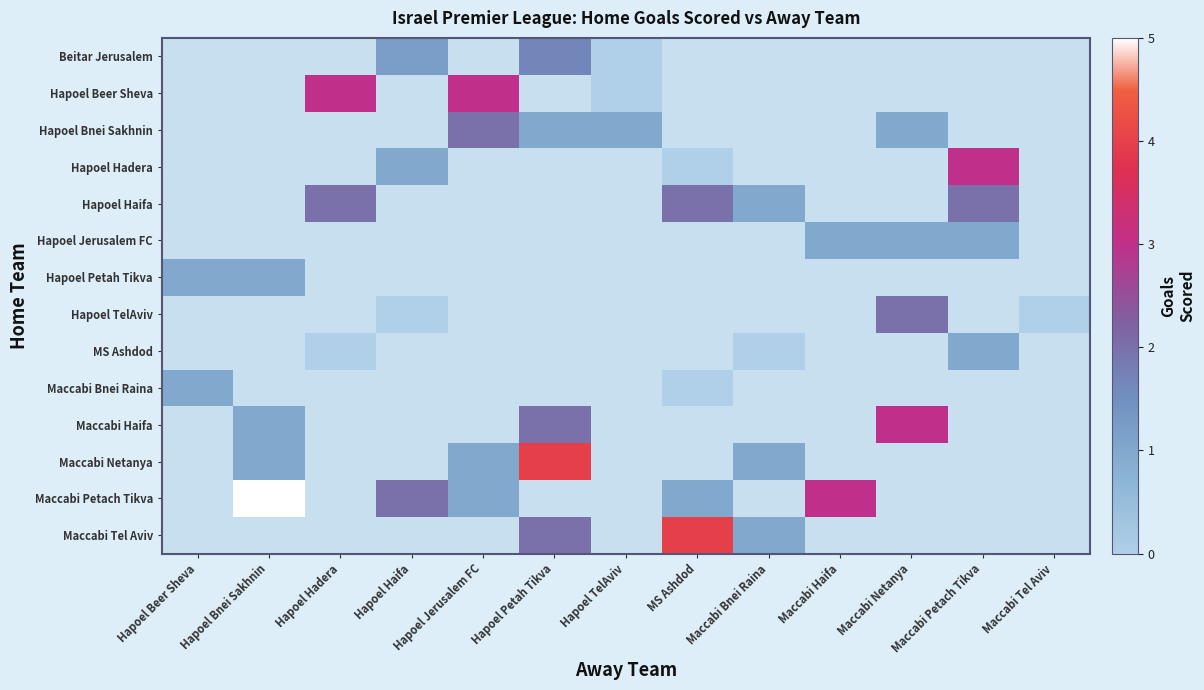

Reading left to right, list all the values displayed in this chart.

Beitar Jerusalem: Hapoel Beer Sheva=-1.0	Hapoel Bnei Sakhnin=-1.0	Hapoel Hadera=-1.0	Hapoel Haifa=1.2	Hapoel Jerusalem FC=-1.0	Hapoel Petah Tikva=1.6	Hapoel TelAviv=0.0	MS Ashdod=-1.0	Maccabi Bnei Raina=-1.0	Maccabi Haifa=-1.0	Maccabi Netanya=-1.0	Maccabi Petach Tikva=-1.0	Maccabi Tel Aviv=-1.0
Hapoel Beer Sheva: Hapoel Beer Sheva=-1.0	Hapoel Bnei Sakhnin=-1.0	Hapoel Hadera=3.0	Hapoel Haifa=-1.0	Hapoel Jerusalem FC=3.0	Hapoel Petah Tikva=-1.0	Hapoel TelAviv=0.0	MS Ashdod=-1.0	Maccabi Bnei Raina=-1.0	Maccabi Haifa=-1.0	Maccabi Netanya=-1.0	Maccabi Petach Tikva=-1.0	Maccabi Tel Aviv=-1.0
Hapoel Bnei Sakhnin: Hapoel Beer Sheva=-1.0	Hapoel Bnei Sakhnin=-1.0	Hapoel Hadera=-1.0	Hapoel Haifa=-1.0	Hapoel Jerusalem FC=2.0	Hapoel Petah Tikva=1.0	Hapoel TelAviv=1.0	MS Ashdod=-1.0	Maccabi Bnei Raina=-1.0	Maccabi Haifa=-1.0	Maccabi Netanya=1.0	Maccabi Petach Tikva=-1.0	Maccabi Tel Aviv=-1.0
Hapoel Hadera: Hapoel Beer Sheva=-1.0	Hapoel Bnei Sakhnin=-1.0	Hapoel Hadera=-1.0	Hapoel Haifa=1.0	Hapoel Jerusalem FC=-1.0	Hapoel Petah Tikva=-1.0	Hapoel TelAviv=-1.0	MS Ashdod=0.0	Maccabi Bnei Raina=-1.0	Maccabi Haifa=-1.0	Maccabi Netanya=-1.0	Maccabi Petach Tikva=3.0	Maccabi Tel Aviv=-1.0
Hapoel Haifa: Hapoel Beer Sheva=-1.0	Hapoel Bnei Sakhnin=-1.0	Hapoel Hadera=2.0	Hapoel Haifa=-1.0	Hapoel Jerusalem FC=-1.0	Hapoel Petah Tikva=-1.0	Hapoel TelAviv=-1.0	MS Ashdod=2.0	Maccabi Bnei Raina=1.0	Maccabi Haifa=-1.0	Maccabi Netanya=-1.0	Maccabi Petach Tikva=2.0	Maccabi Tel Aviv=-1.0
Hapoel Jerusalem FC: Hapoel Beer Sheva=-1.0	Hapoel Bnei Sakhnin=-1.0	Hapoel Hadera=-1.0	Hapoel Haifa=-1.0	Hapoel Jerusalem FC=-1.0	Hapoel Petah Tikva=-1.0	Hapoel TelAviv=-1.0	MS Ashdod=-1.0	Maccabi Bnei Raina=-1.0	Maccabi Haifa=1.0	Maccabi Netanya=1.0	Maccabi Petach Tikva=1.0	Maccabi Tel Aviv=-1.0
Hapoel Petah Tikva: Hapoel Beer Sheva=1.0	Hapoel Bnei Sakhnin=1.0	Hapoel Hadera=-1.0	Hapoel Haifa=-1.0	Hapoel Jerusalem FC=-1.0	Hapoel Petah Tikva=-1.0	Hapoel TelAviv=-1.0	MS Ashdod=-1.0	Maccabi Bnei Raina=-1.0	Maccabi Haifa=-1.0	Maccabi Netanya=-1.0	Maccabi Petach Tikva=-1.0	Maccabi Tel Aviv=-1.0
Hapoel TelAviv: Hapoel Beer Sheva=-1.0	Hapoel Bnei Sakhnin=-1.0	Hapoel Hadera=-1.0	Hapoel Haifa=0.0	Hapoel Jerusalem FC=-1.0	Hapoel Petah Tikva=-1.0	Hapoel TelAviv=-1.0	MS Ashdod=-1.0	Maccabi Bnei Raina=-1.0	Maccabi Haifa=-1.0	Maccabi Netanya=2.0	Maccabi Petach Tikva=-1.0	Maccabi Tel Aviv=0.0
MS Ashdod: Hapoel Beer Sheva=-1.0	Hapoel Bnei Sakhnin=-1.0	Hapoel Hadera=0.0	Hapoel Haifa=-1.0	Hapoel Jerusalem FC=-1.0	Hapoel Petah Tikva=-1.0	Hapoel TelAviv=-1.0	MS Ashdod=-1.0	Maccabi Bnei Raina=0.0	Maccabi Haifa=-1.0	Maccabi Netanya=-1.0	Maccabi Petach Tikva=1.0	Maccabi Tel Aviv=-1.0
Maccabi Bnei Raina: Hapoel Beer Sheva=1.0	Hapoel Bnei Sakhnin=-1.0	Hapoel Hadera=-1.0	Hapoel Haifa=-1.0	Hapoel Jerusalem FC=-1.0	Hapoel Petah Tikva=-1.0	Hapoel TelAviv=-1.0	MS Ashdod=0.0	Maccabi Bnei Raina=-1.0	Maccabi Haifa=-1.0	Maccabi Netanya=-1.0	Maccabi Petach Tikva=-1.0	Maccabi Tel Aviv=-1.0
Maccabi Haifa: Hapoel Beer Sheva=-1.0	Hapoel Bnei Sakhnin=1.0	Hapoel Hadera=-1.0	Hapoel Haifa=-1.0	Hapoel Jerusalem FC=-1.0	Hapoel Petah Tikva=2.0	Hapoel TelAviv=-1.0	MS Ashdod=-1.0	Maccabi Bnei Raina=-1.0	Maccabi Haifa=-1.0	Maccabi Netanya=3.0	Maccabi Petach Tikva=-1.0	Maccabi Tel Aviv=-1.0
Maccabi Netanya: Hapoel Beer Sheva=-1.0	Hapoel Bnei Sakhnin=1.0	Hapoel Hadera=-1.0	Hapoel Haifa=-1.0	Hapoel Jerusalem FC=1.0	Hapoel Petah Tikva=4.0	Hapoel TelAviv=-1.0	MS Ashdod=-1.0	Maccabi Bnei Raina=1.0	Maccabi Haifa=-1.0	Maccabi Netanya=-1.0	Maccabi Petach Tikva=-1.0	Maccabi Tel Aviv=-1.0
Maccabi Petach Tikva: Hapoel Beer Sheva=-1.0	Hapoel Bnei Sakhnin=5.0	Hapoel Hadera=-1.0	Hapoel Haifa=2.0	Hapoel Jerusalem FC=1.0	Hapoel Petah Tikva=-1.0	Hapoel TelAviv=-1.0	MS Ashdod=1.0	Maccabi Bnei Raina=-1.0	Maccabi Haifa=3.0	Maccabi Netanya=-1.0	Maccabi Petach Tikva=-1.0	Maccabi Tel Aviv=-1.0
Maccabi Tel Aviv: Hapoel Beer Sheva=-1.0	Hapoel Bnei Sakhnin=-1.0	Hapoel Hadera=-1.0	Hapoel Haifa=-1.0	Hapoel Jerusalem FC=-1.0	Hapoel Petah Tikva=2.0	Hapoel TelAviv=-1.0	MS Ashdod=4.0	Maccabi Bnei Raina=1.0	Maccabi Haifa=-1.0	Maccabi Netanya=-1.0	Maccabi Petach Tikva=-1.0	Maccabi Tel Aviv=-1.0